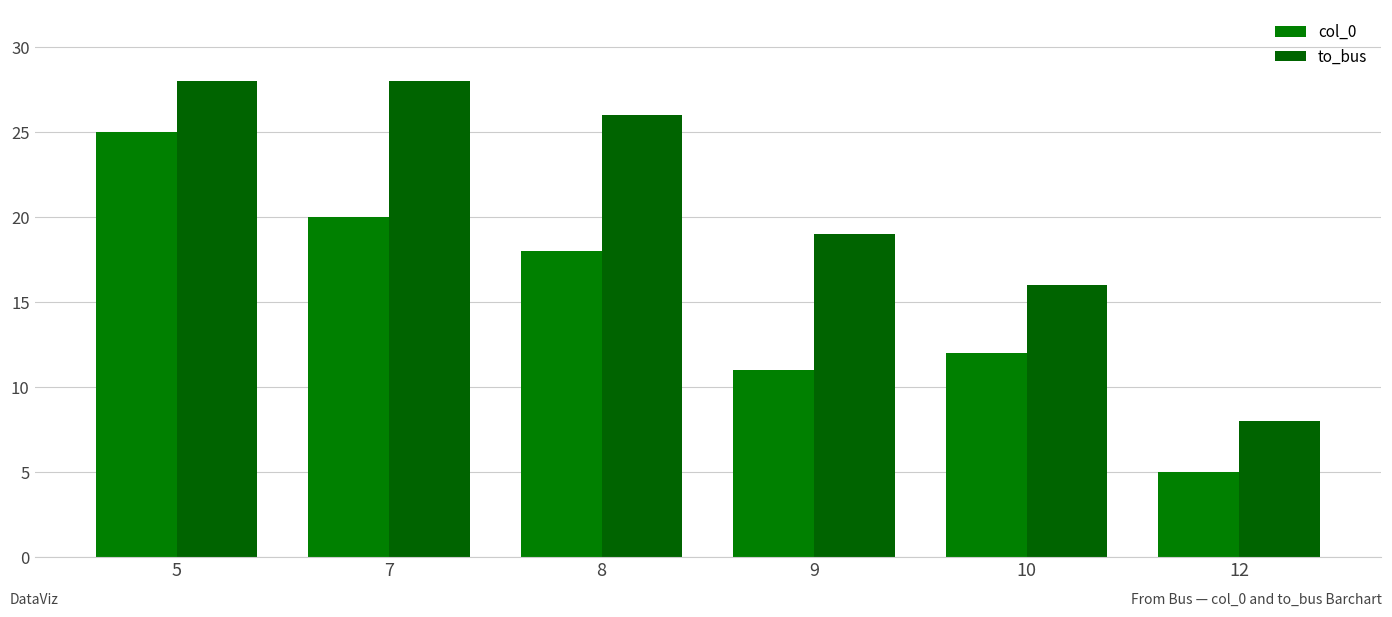

List the series in order of their overall mean, highest first.

to_bus, col_0